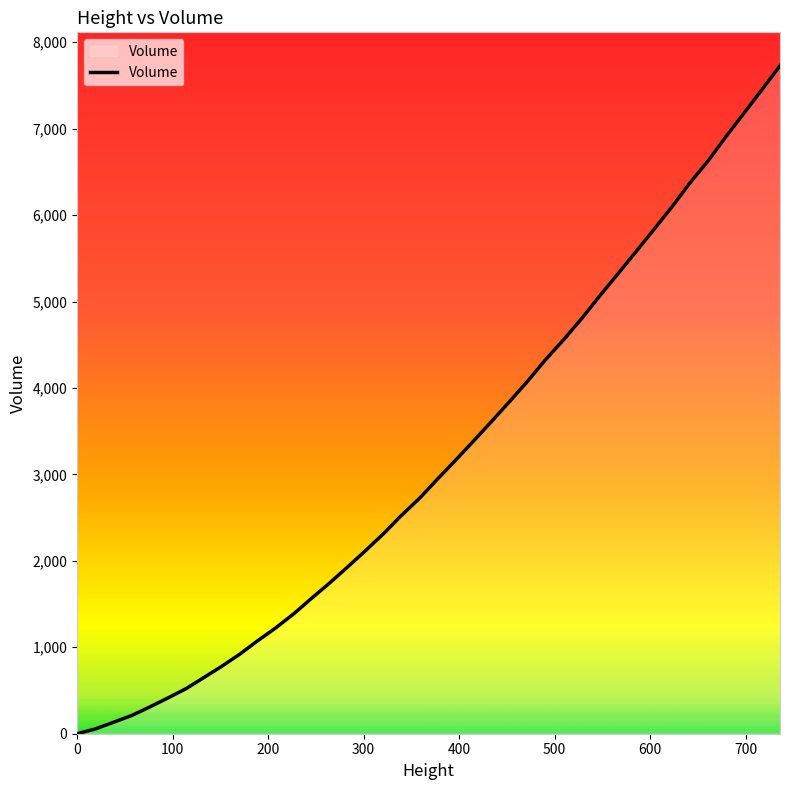

What is the greatest value displayed?

7728